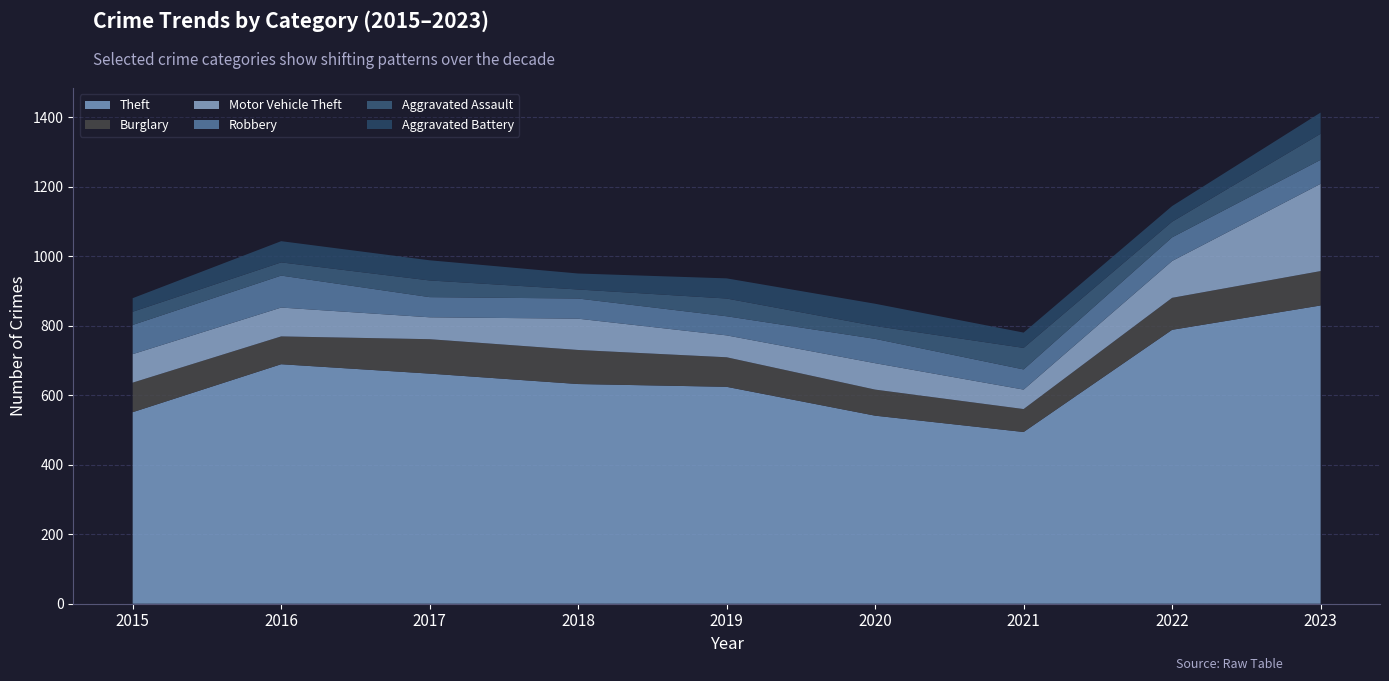

Reading left to right, what are all the values shown in this chart?

Theft: 551	689	662	632	624	541	494	788	858
Burglary: 85	80	99	98	85	75	66	92	99
Motor Vehicle Theft: 82	83	63	90	63	76	56	106	251
Robbery: 84	92	58	58	55	70	58	68	69
Aggravated Assault: 38	38	48	26	51	37	62	45	75
Aggravated Battery: 39	61	58	46	58	64	44	45	61